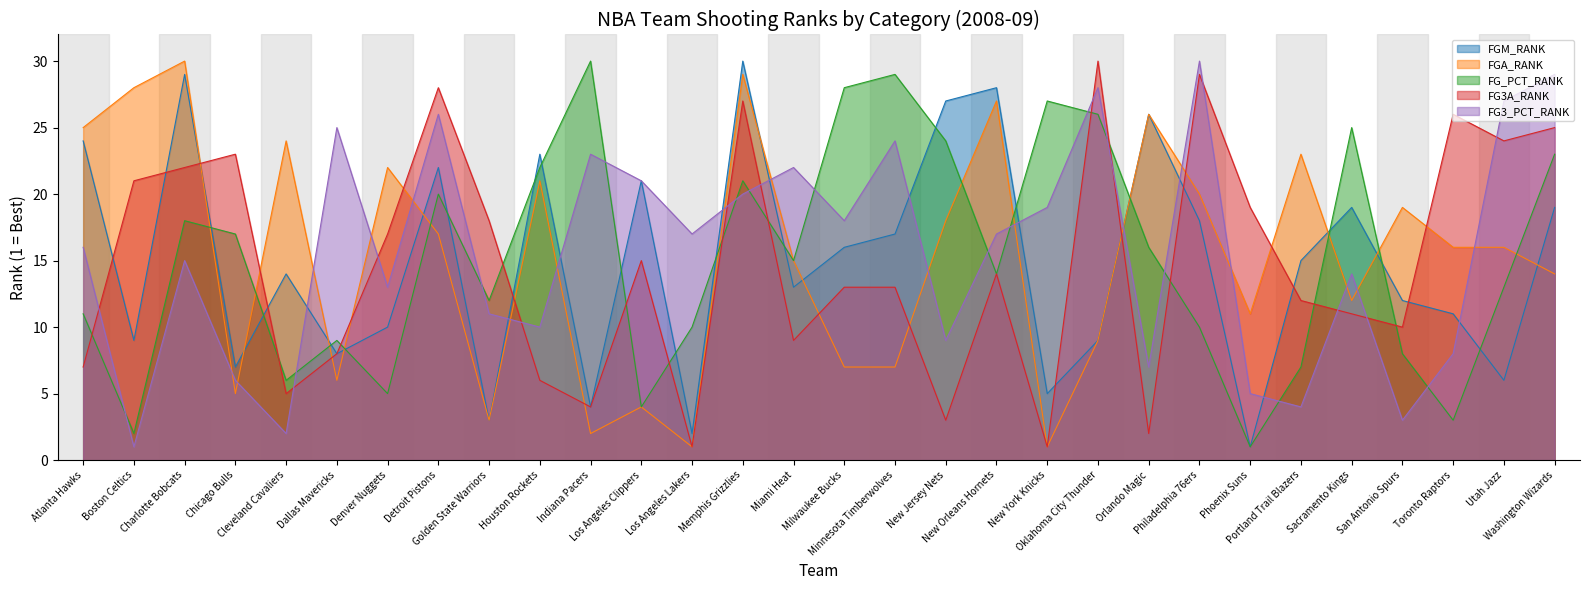

In FG_PCT_RANK, how many points are higher than both neighbors (excluding endpoints)?

8